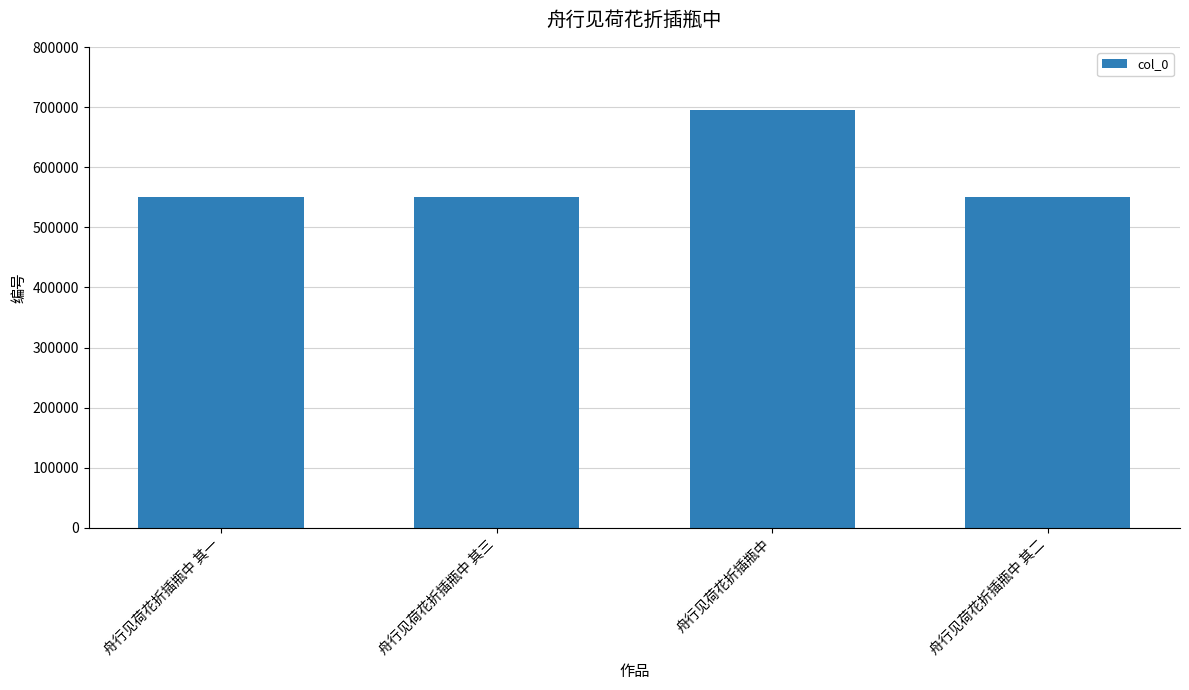

What is the sum of all values?

2346510